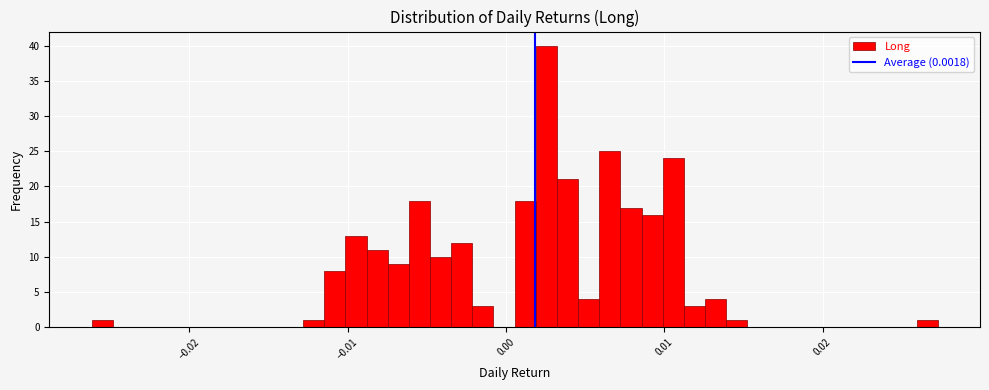

Read against the x-axis, roughly where is the centre of the tallest bar?

0.003